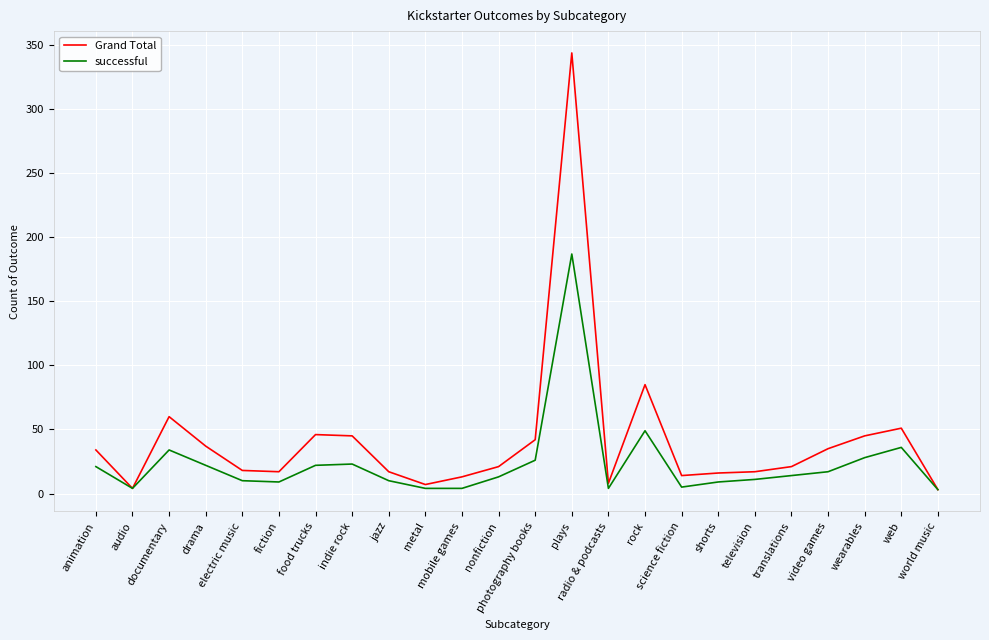

What is the approximate value of Grand Total at metal?

7